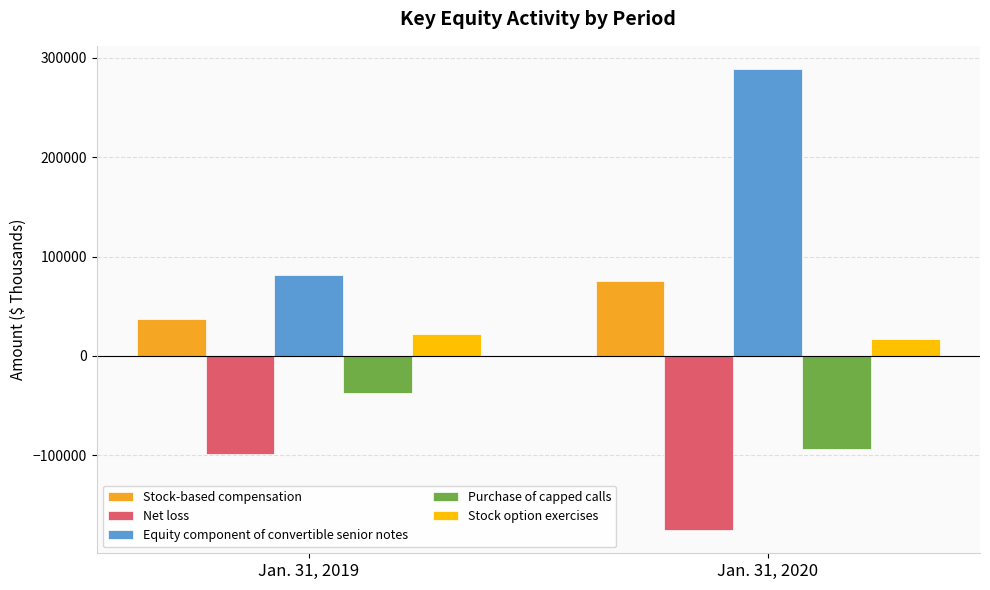

What is the maximum value for Net loss?

-99011